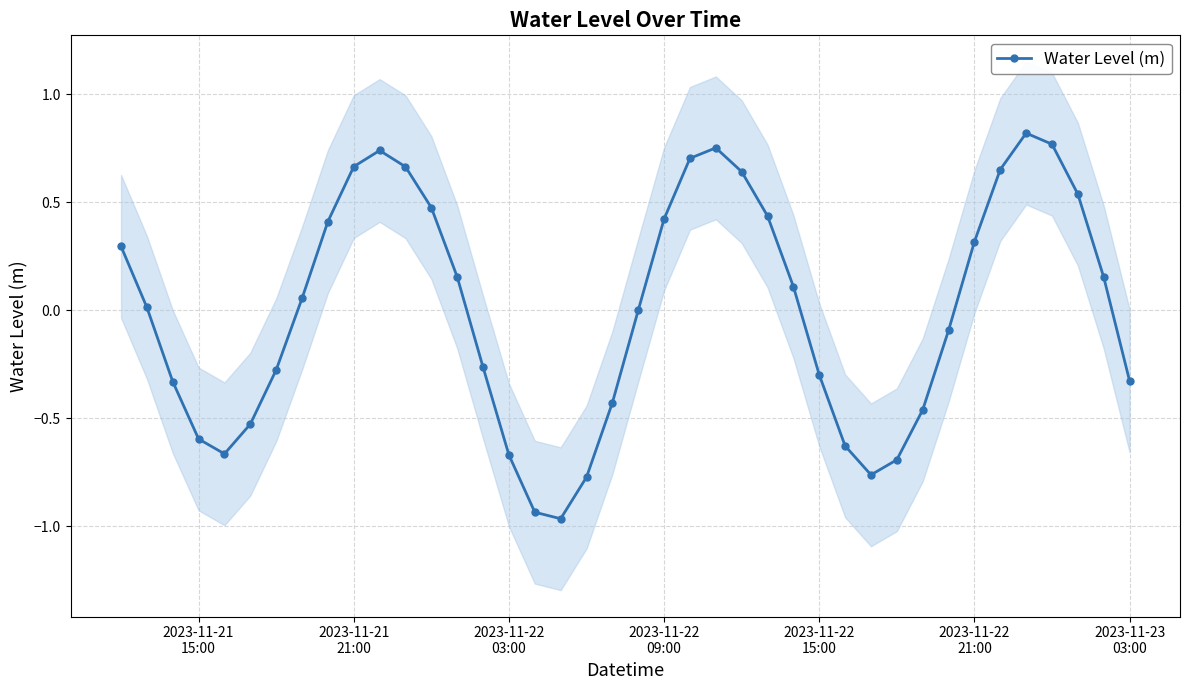

Does the chart display data point markers on the line(s)?

Yes